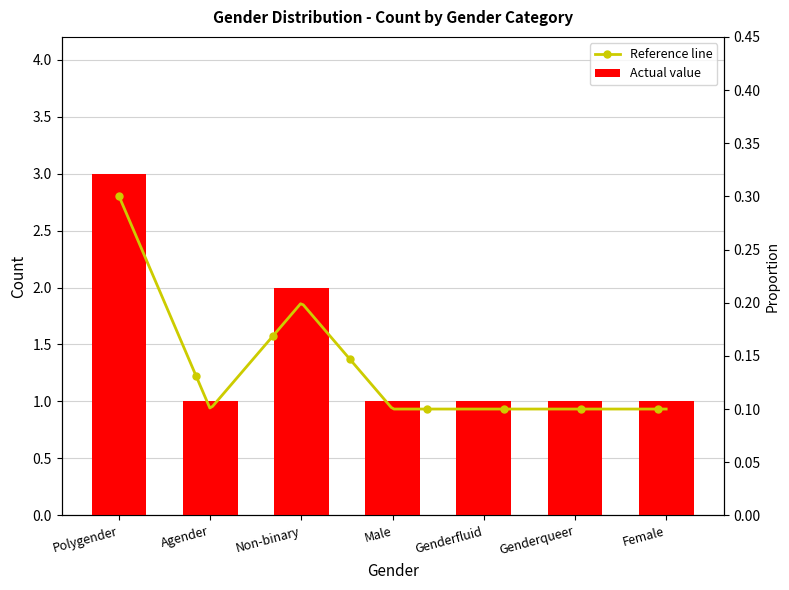

What is the sum of all values?

10